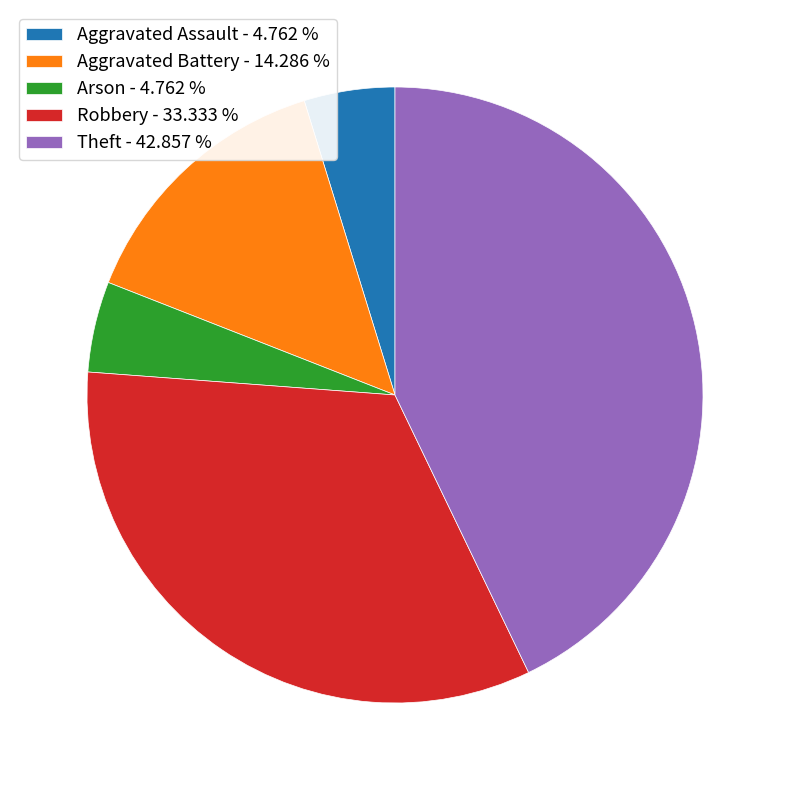

Which slice is the largest?

Theft